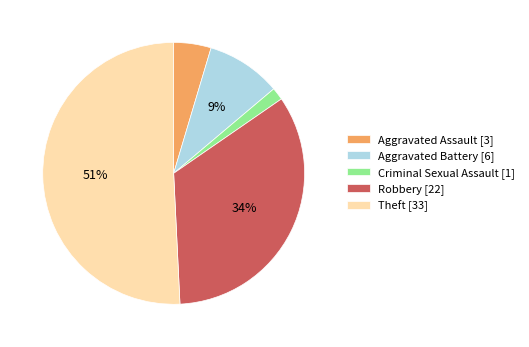

True or false: Robbery [22] accounts for 43% of the total.

False